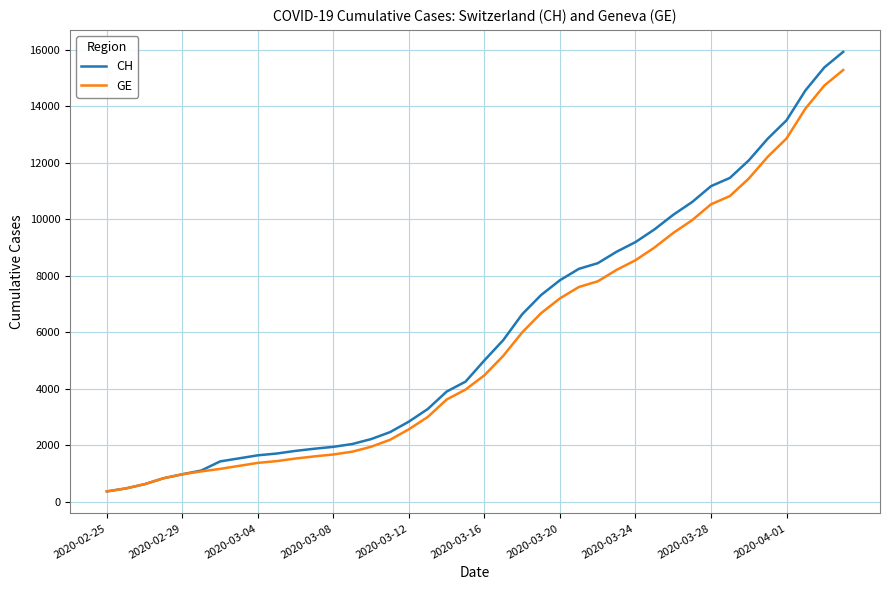

What is the highest value of the GE series?

15284